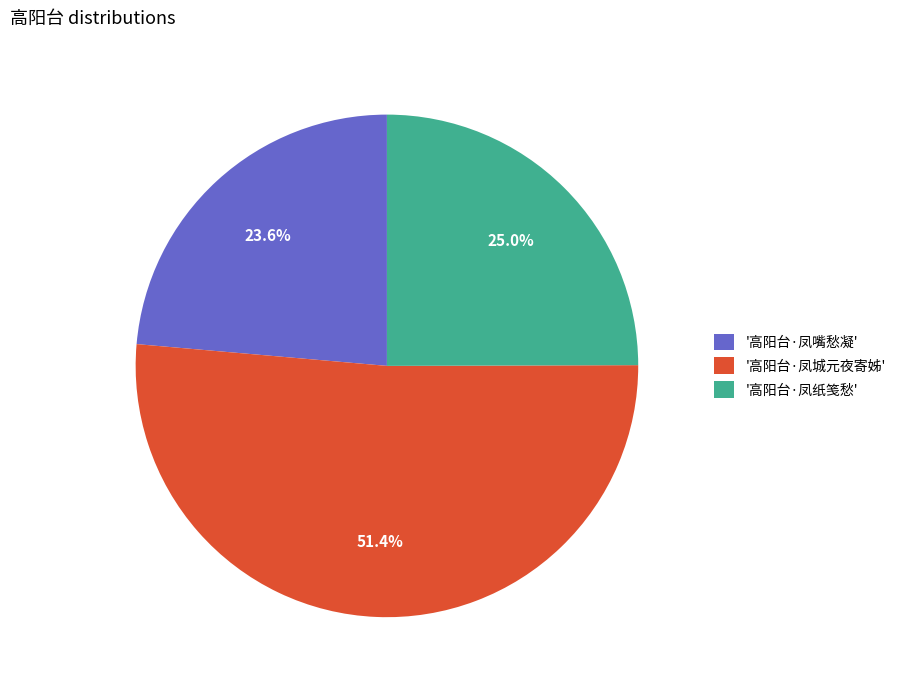

To the nearest percent, what is the average slice percentage?

33%